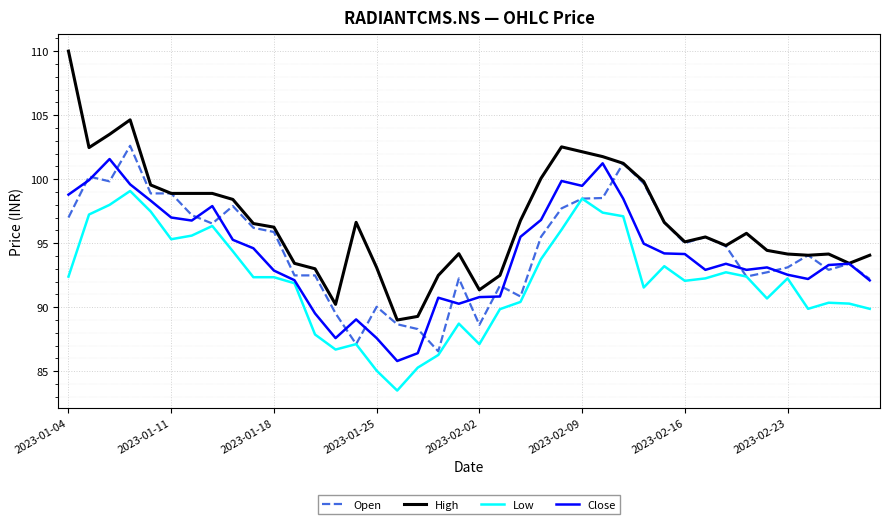

What is the minimum value for Open?

86.6